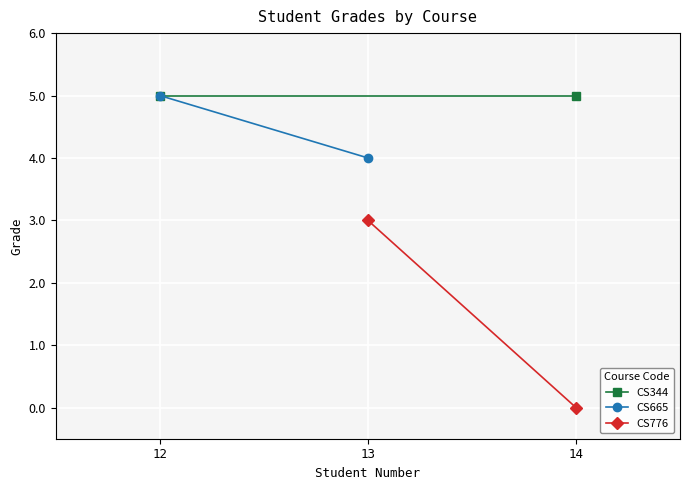

At which category is the sum across all series the highest?

12